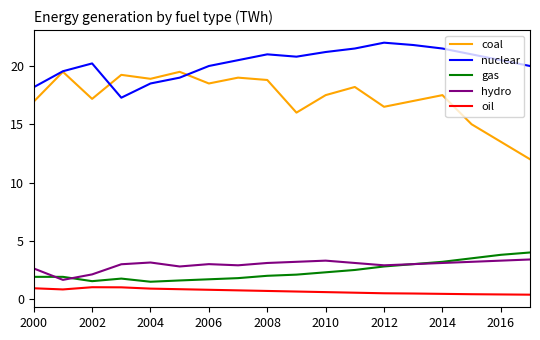

True or false: nuclear and coal cross at least once.

True